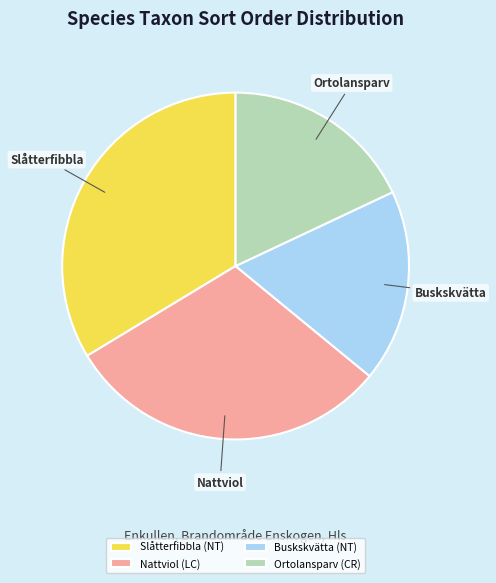

Which category has the biggest portion of the pie?

Slåtterfibbla (NT)